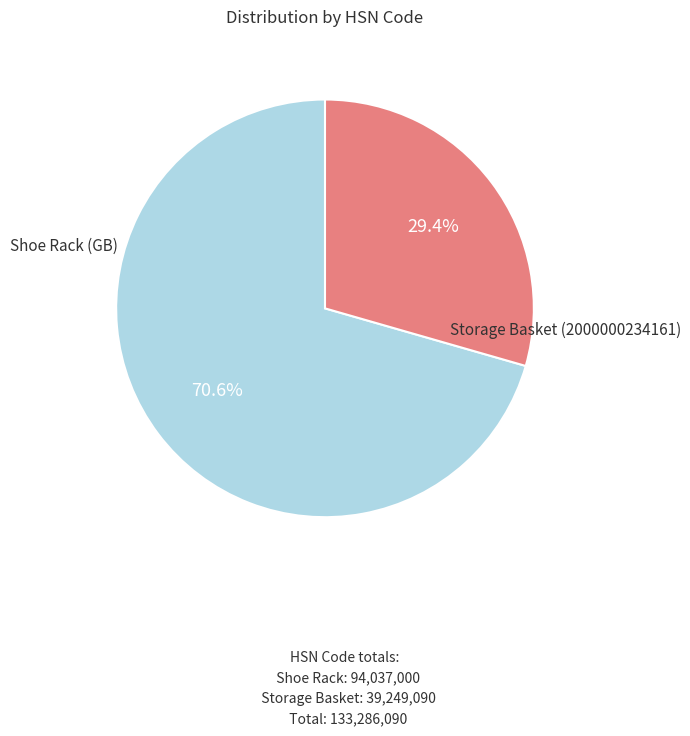

How much of the chart is everything except Shoe Rack (GB)?

29.4%